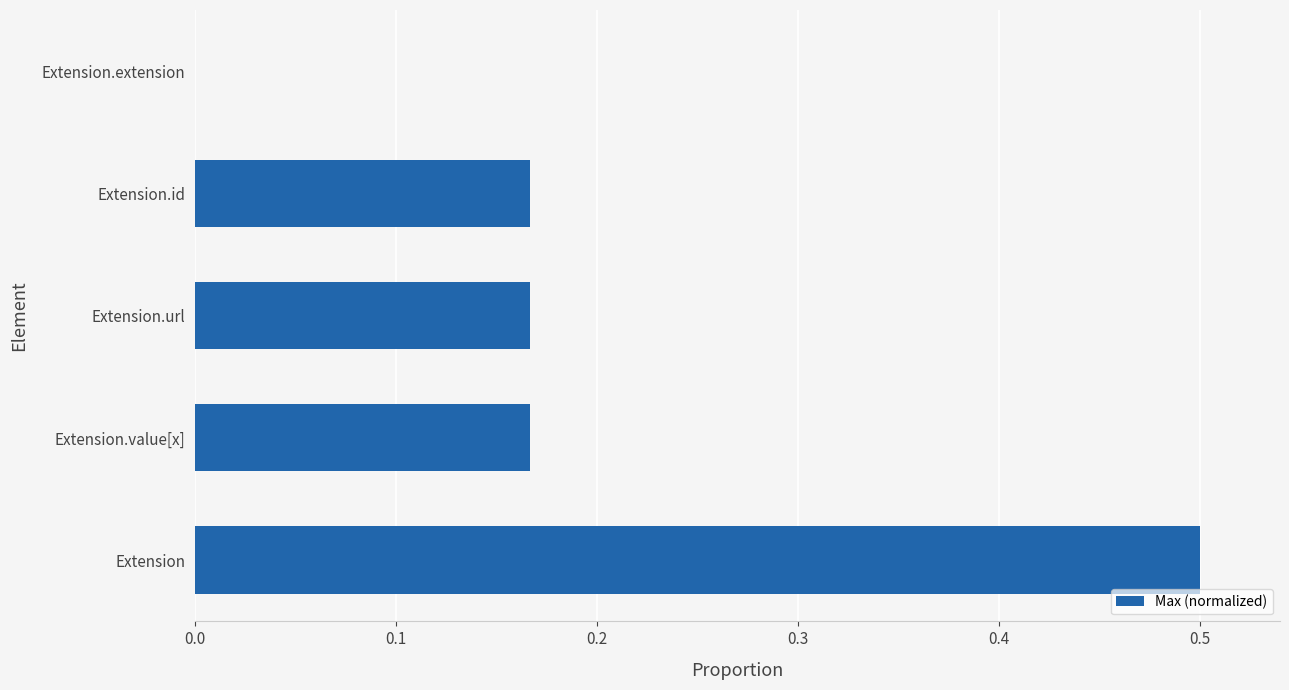

What is the sum of the values at Extension.extension and Extension?

0.5